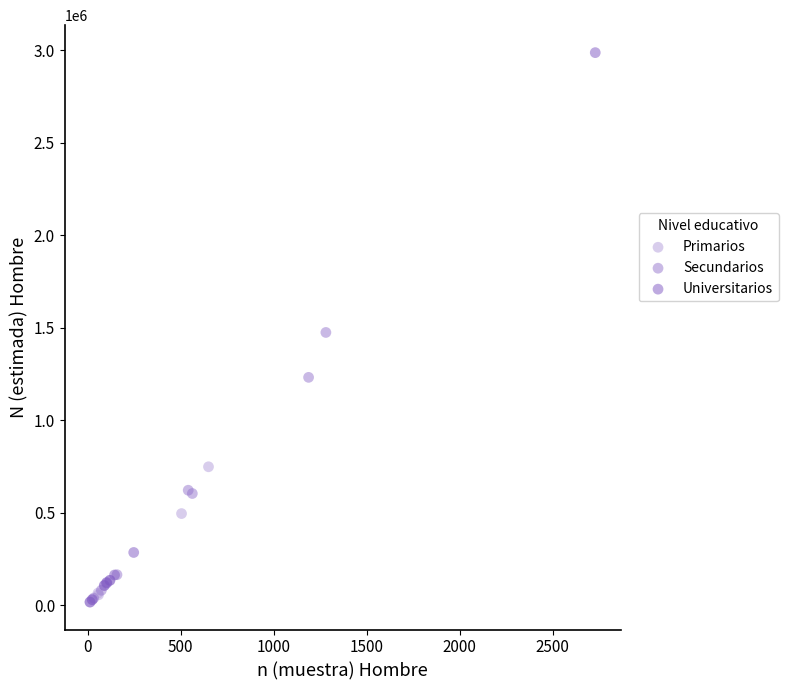

Which series has the widest spread of Y values?

Universitarios